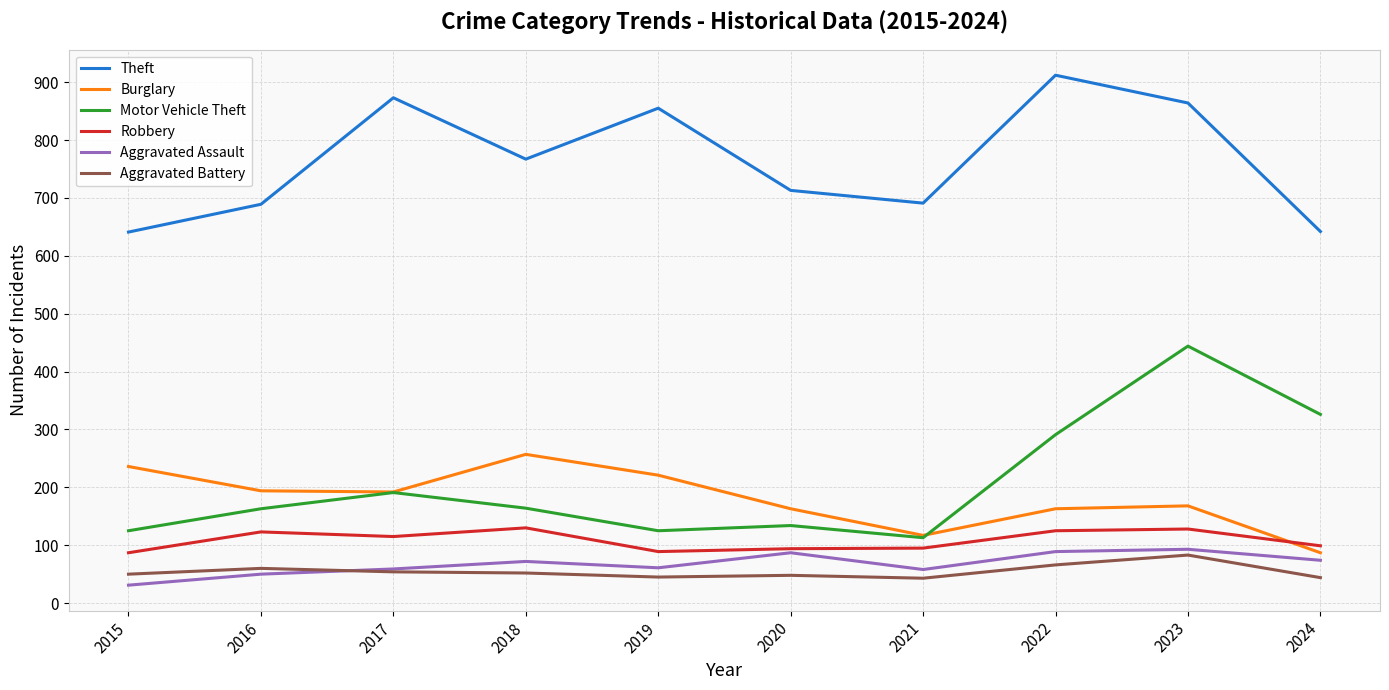

At how many categories does at least one series exceed 424?

10